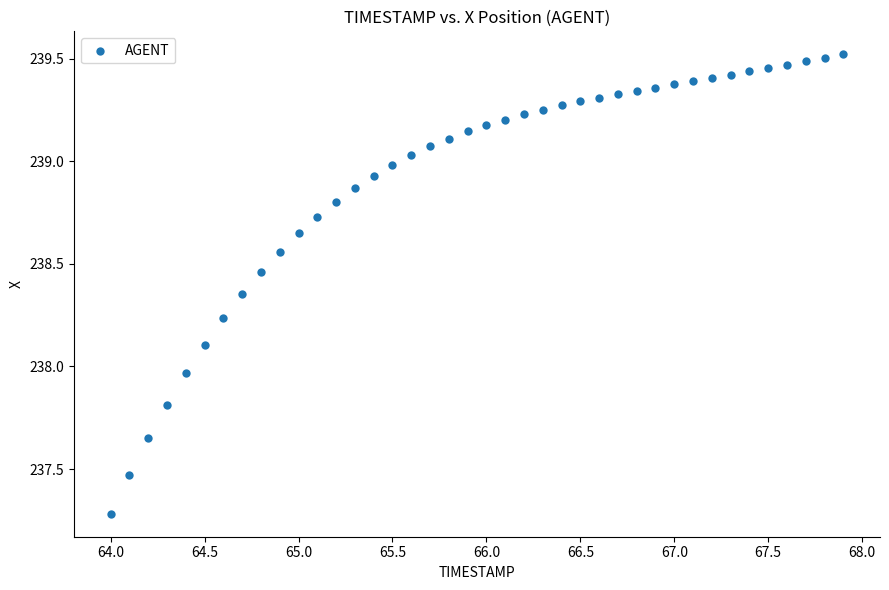

What is the range of X values (max minus min)?

3.9